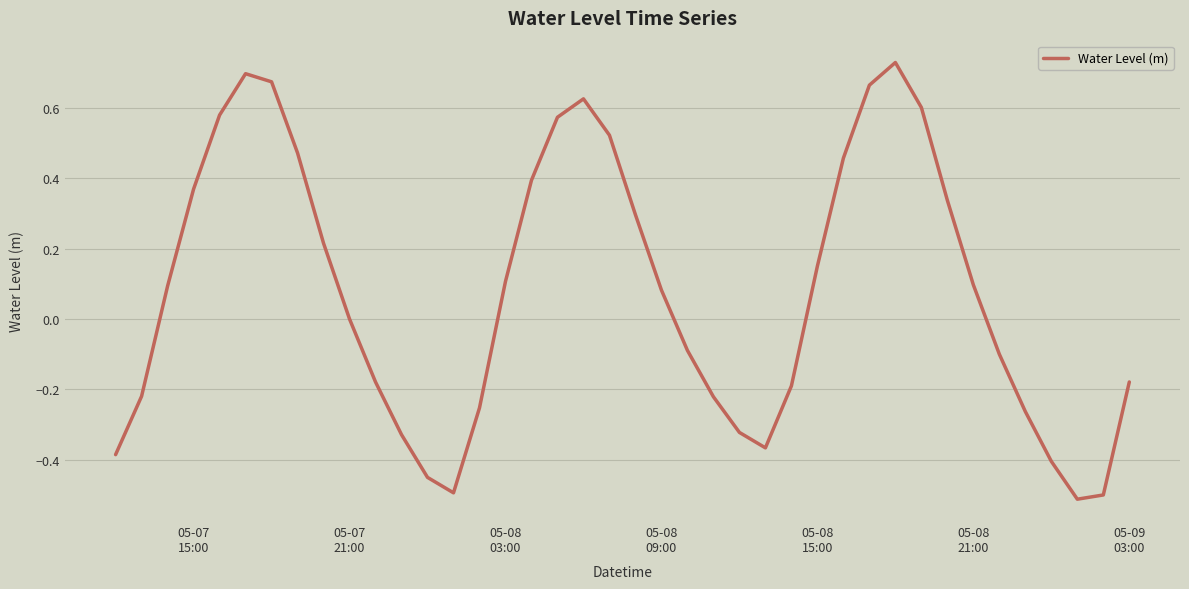

Count the number of categories in the chart.

40